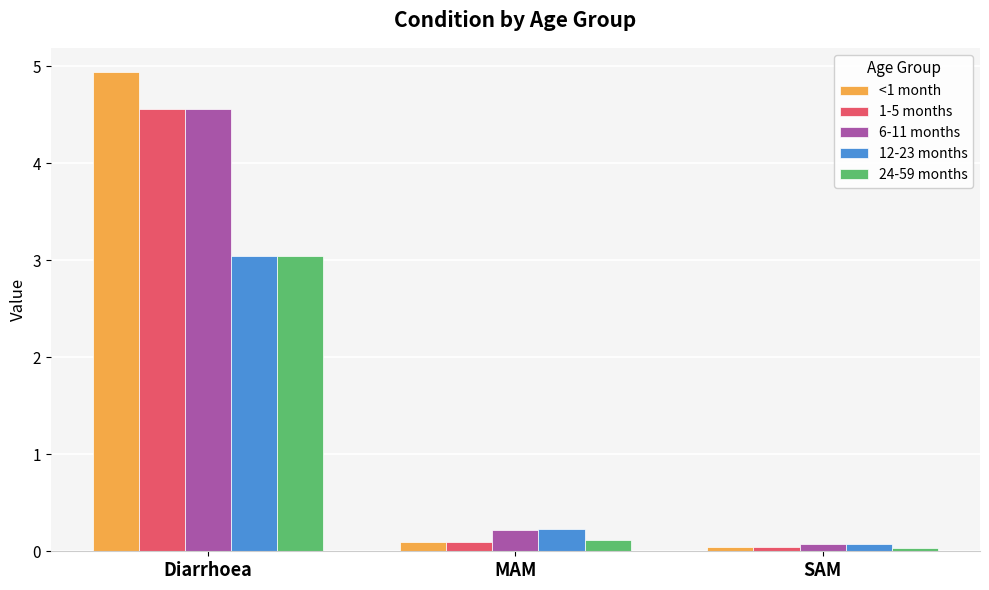

The 1-5 months series shows 4.6 at Diarrhoea. True or false?

True